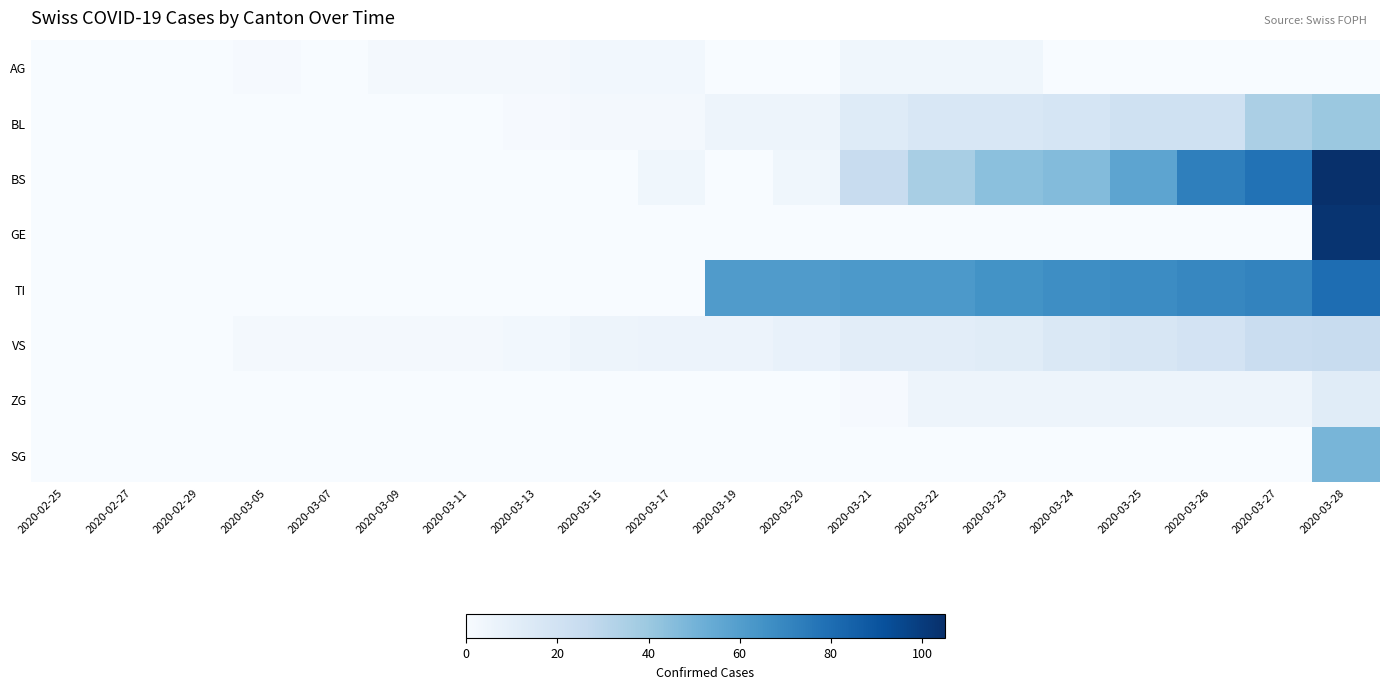

What is the difference between the highest and lowest values at 2020-03-23?

65